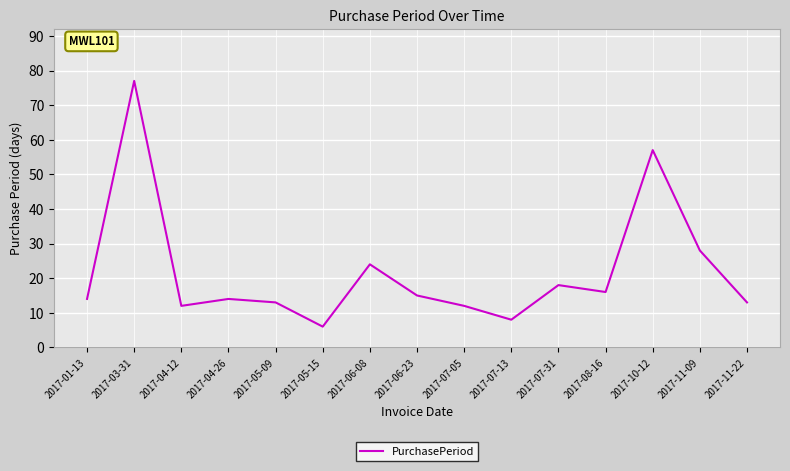

What is the greatest value displayed?

77